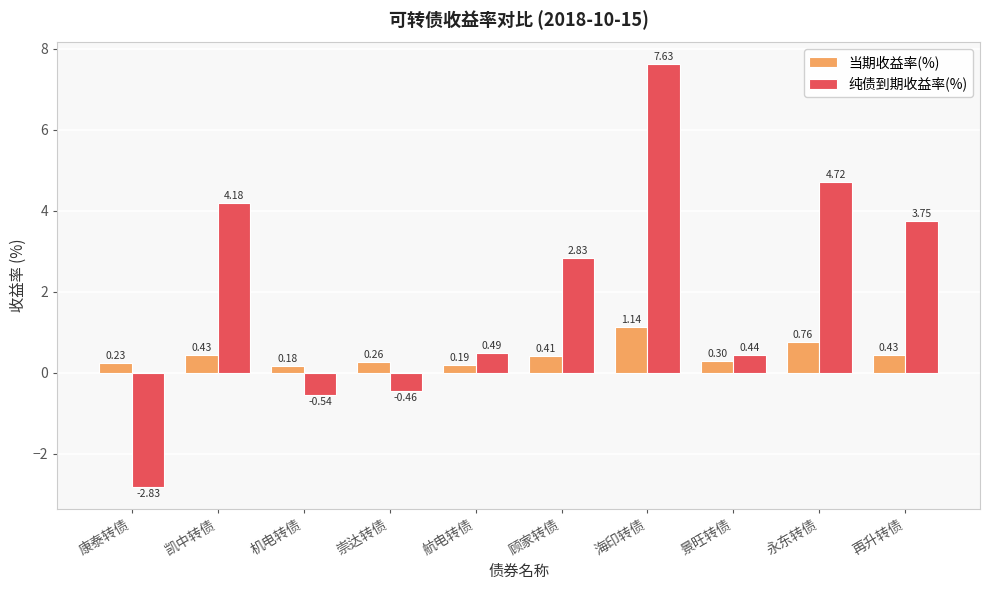

At which label does 纯债到期收益率(%) reach its minimum?

康泰转债